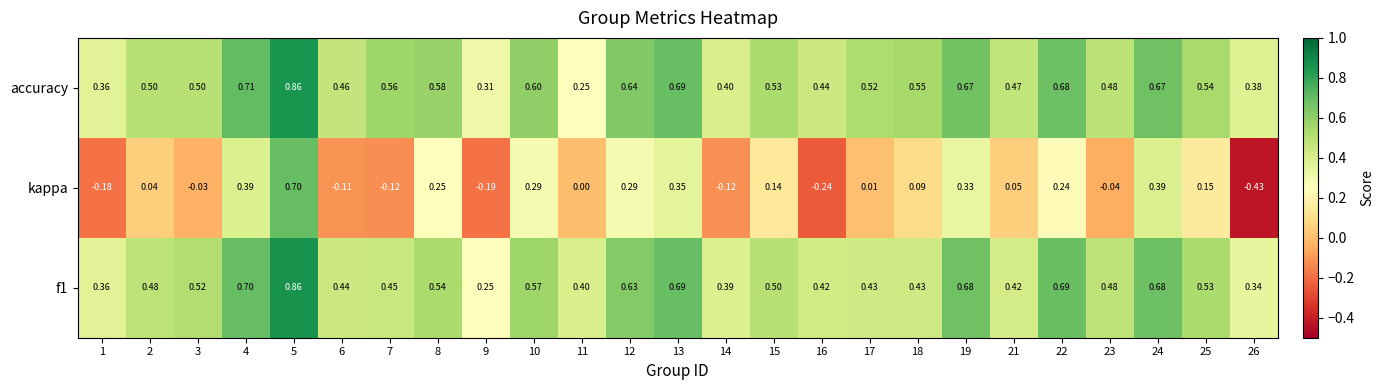

Which series has the largest total across all categories?

accuracy